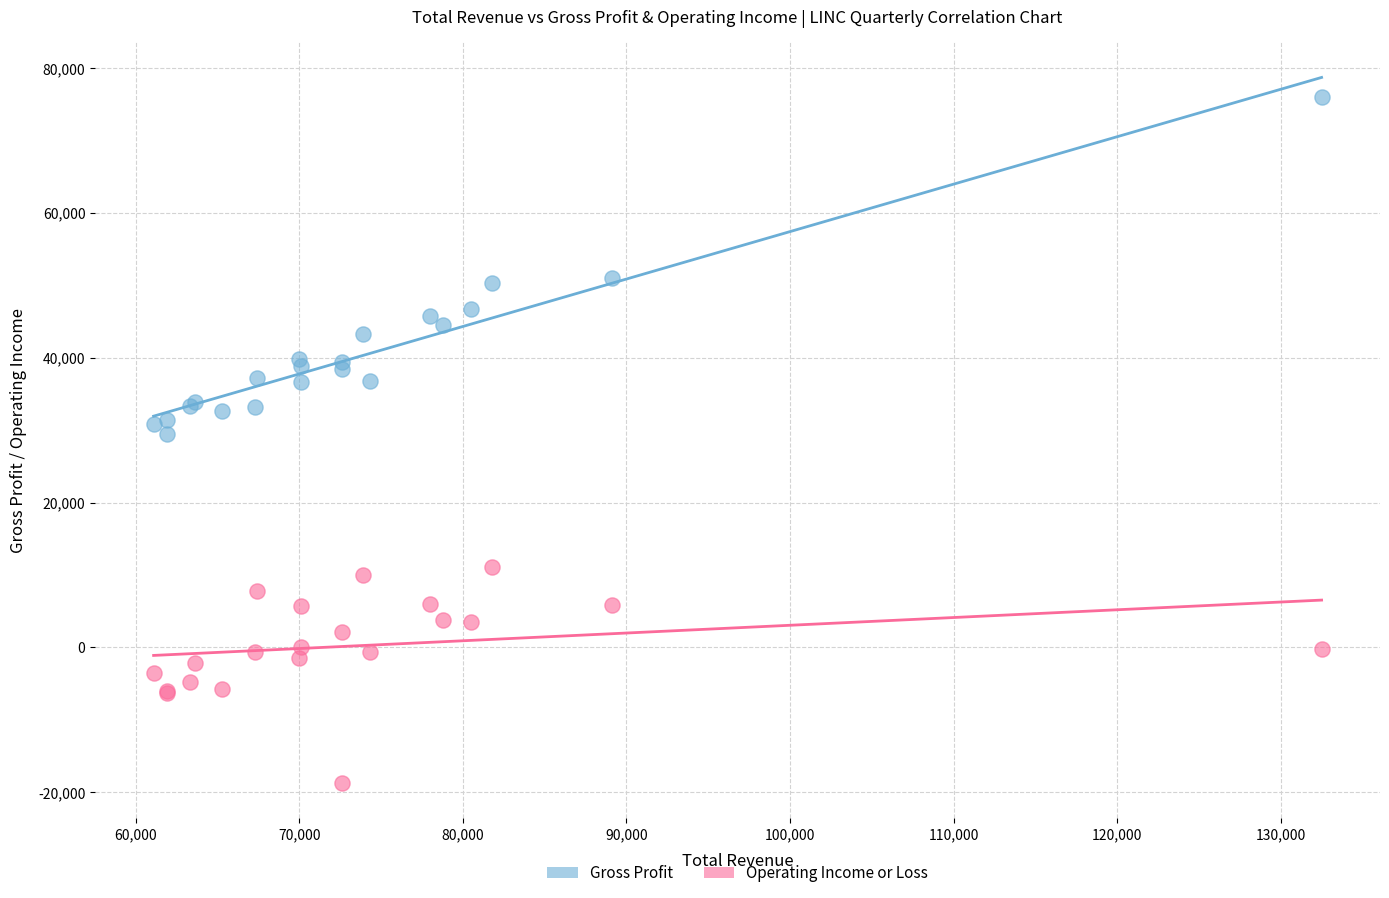

What are all the series names shown in the legend?

Gross Profit, Operating Income or Loss